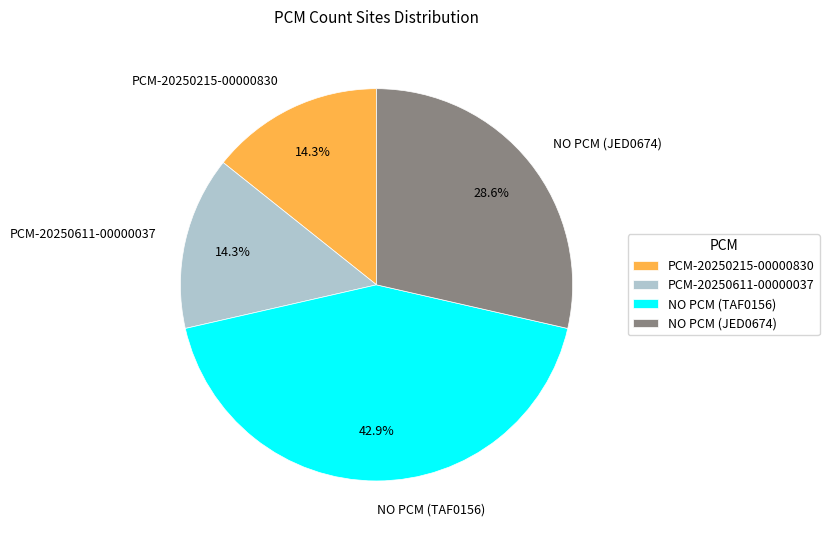

Which slice is the largest?

NO PCM (TAF0156)